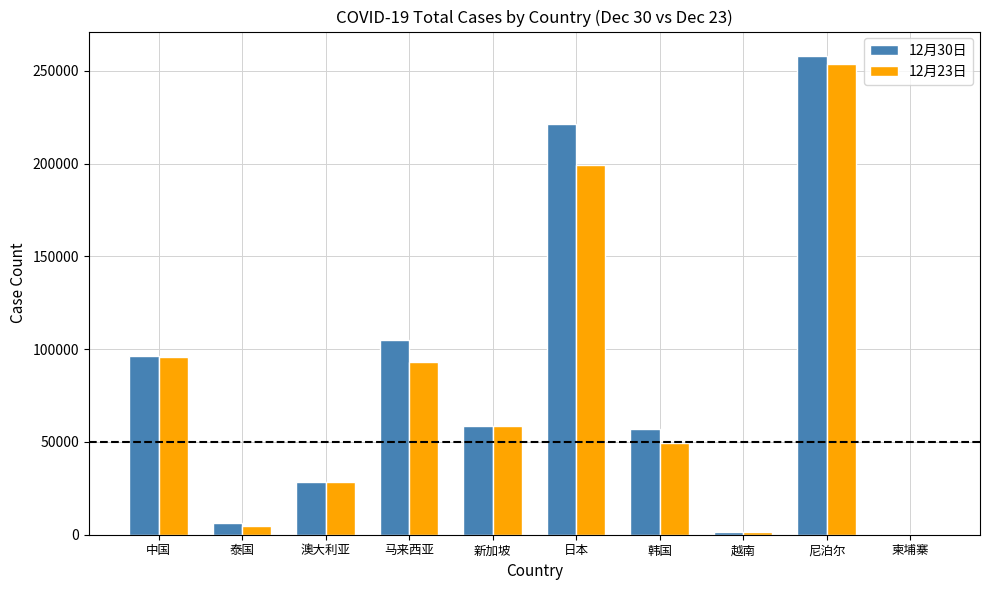

At which category is the sum across all series the highest?

尼泊尔